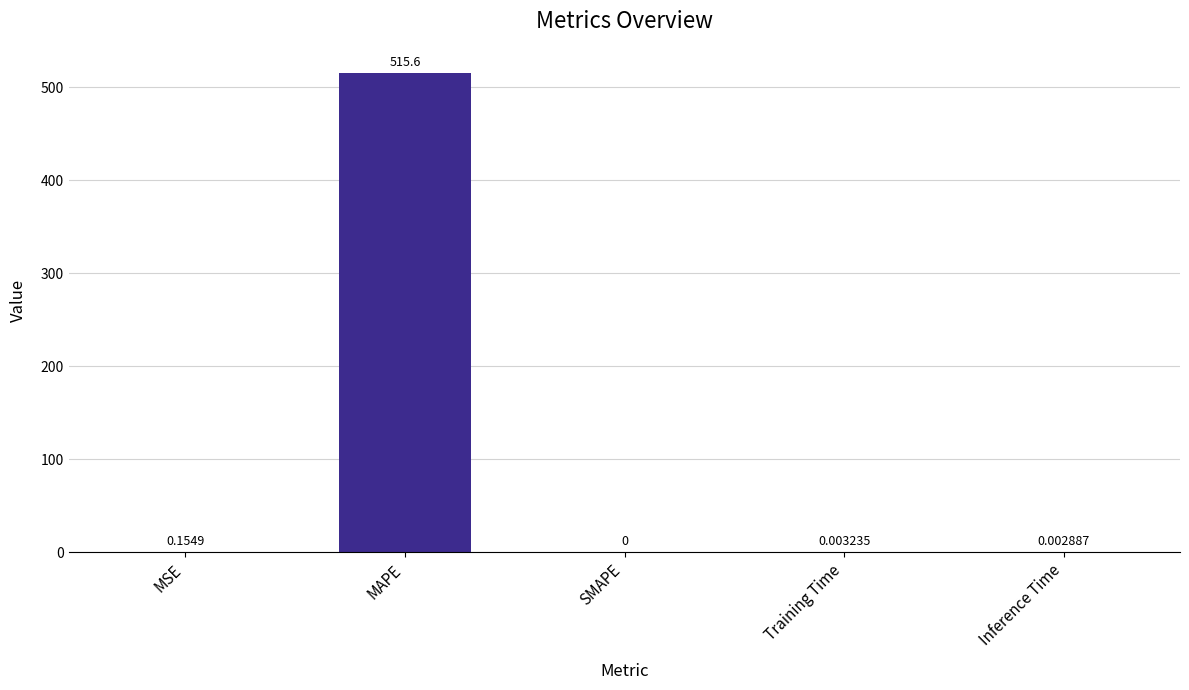

Where is the data nearest to the value 257?

MSE